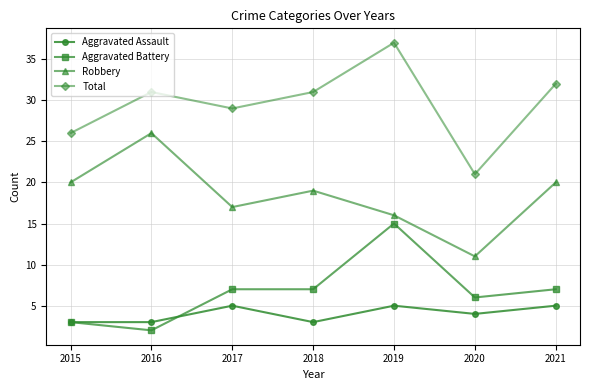

Is this an area chart (filled region under the line)?

No